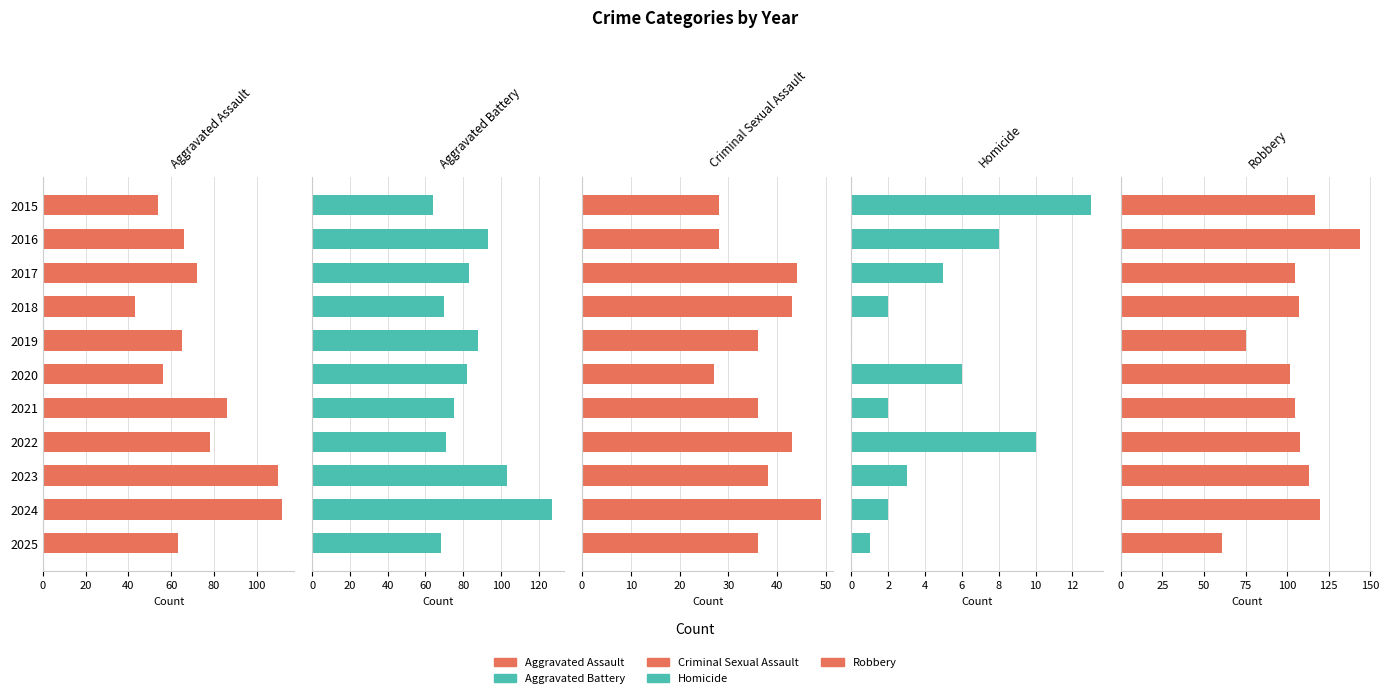

What is the highest value of the Aggravated Battery series?

127